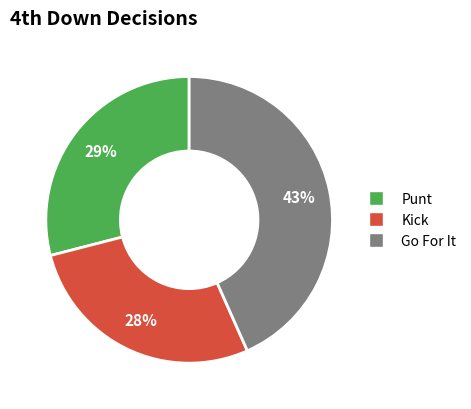

Count the number of slices in the pie.

3